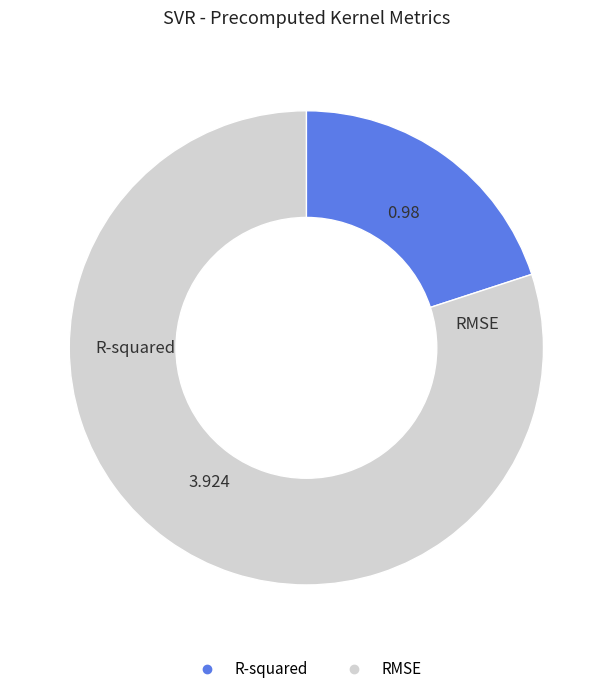

Does any single category account for the majority?

Yes